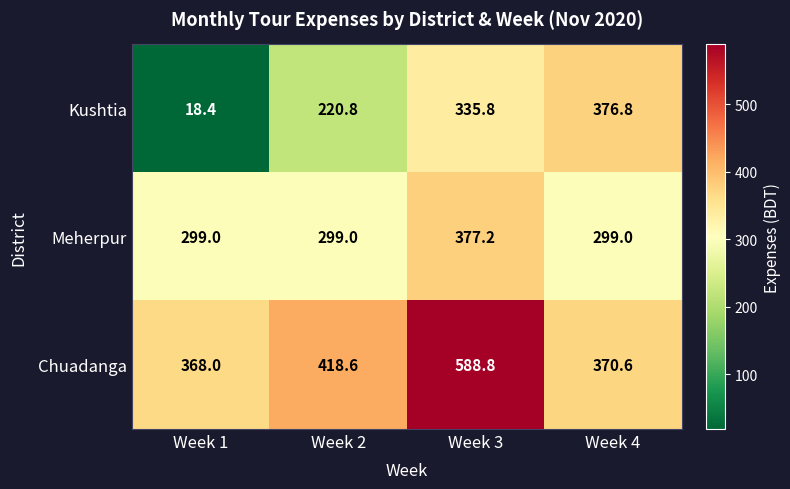

Reading right to left, what are all the values shown in this chart?

Kushtia: Week 4=376.8	Week 3=335.8	Week 2=220.8	Week 1=18.4
Meherpur: Week 4=299.0	Week 3=377.2	Week 2=299.0	Week 1=299.0
Chuadanga: Week 4=370.6	Week 3=588.8	Week 2=418.6	Week 1=368.0